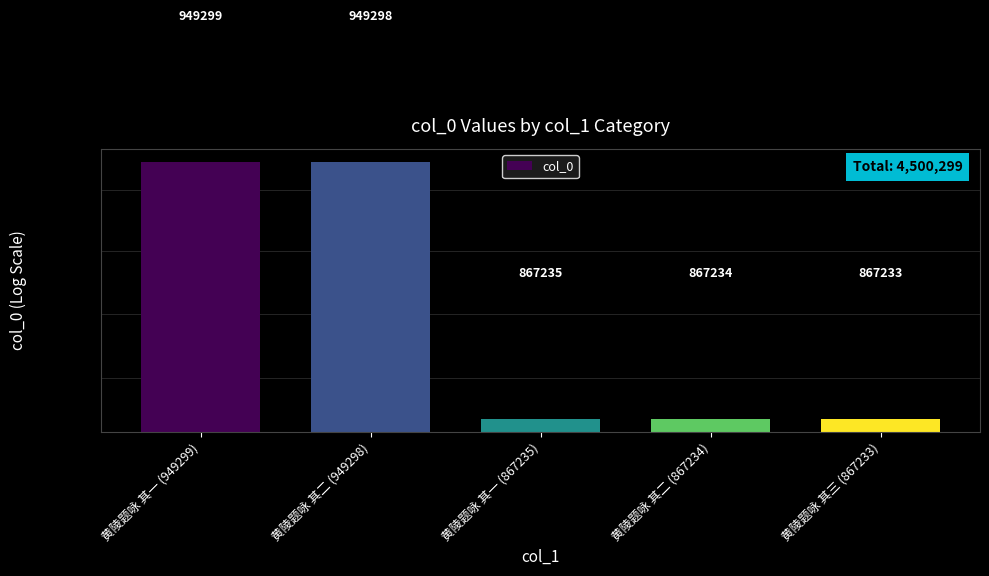

Reading right to left, what are all the values shown in this chart?

黄陵题咏 其三 (867233)=867233	黄陵题咏 其二 (867234)=867234	黄陵题咏 其一 (867235)=867235	黄陵题咏 其二 (949298)=949298	黄陵题咏 其一 (949299)=949299